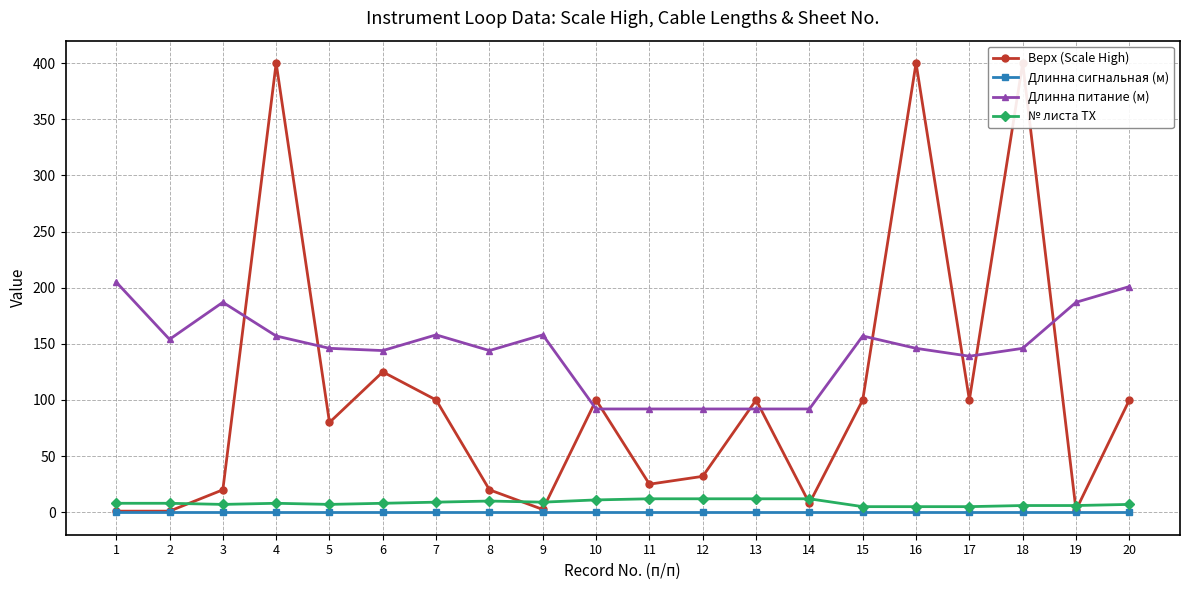

Reading right to left, list all the values displayed in this chart.

Верх (Scale High): 20=100.0	19=2.0	18=400.0	17=100.0	16=400.0	15=100.0	14=8.0	13=100.0	12=32.0	11=25.0	10=100.0	9=2.5	8=20.0	7=100.0	6=125.0	5=80.0	4=400.0	3=20.0	2=1.0	1=1.0
Длинна сигнальная (м): 20=0.0	19=0.0	18=0.0	17=0.0	16=0.0	15=0.0	14=0.0	13=0.0	12=0.0	11=0.0	10=0.0	9=0.0	8=0.0	7=0.0	6=0.0	5=0.0	4=0.0	3=0.0	2=0.0	1=0.0
Длинна питание (м): 20=201.0	19=187.0	18=146.0	17=139.0	16=146.0	15=157.0	14=92.0	13=92.0	12=92.0	11=92.0	10=92.0	9=158.0	8=144.0	7=158.0	6=144.0	5=146.0	4=157.0	3=187.0	2=154.0	1=205.0
№ листа ТХ: 20=7.0	19=6.0	18=6.0	17=5.0	16=5.0	15=5.0	14=12.0	13=12.0	12=12.0	11=12.0	10=11.0	9=9.0	8=10.0	7=9.0	6=8.0	5=7.0	4=8.0	3=7.0	2=8.0	1=8.0